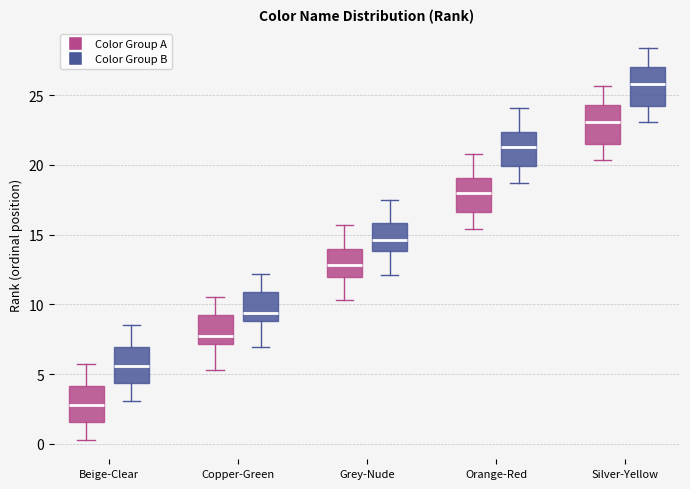

Where does the median line of the box for Copper-Green (Color Group B) sit on the y-axis? The values are not printed on the chart, so give them approximately, as read against the axis.

9.5